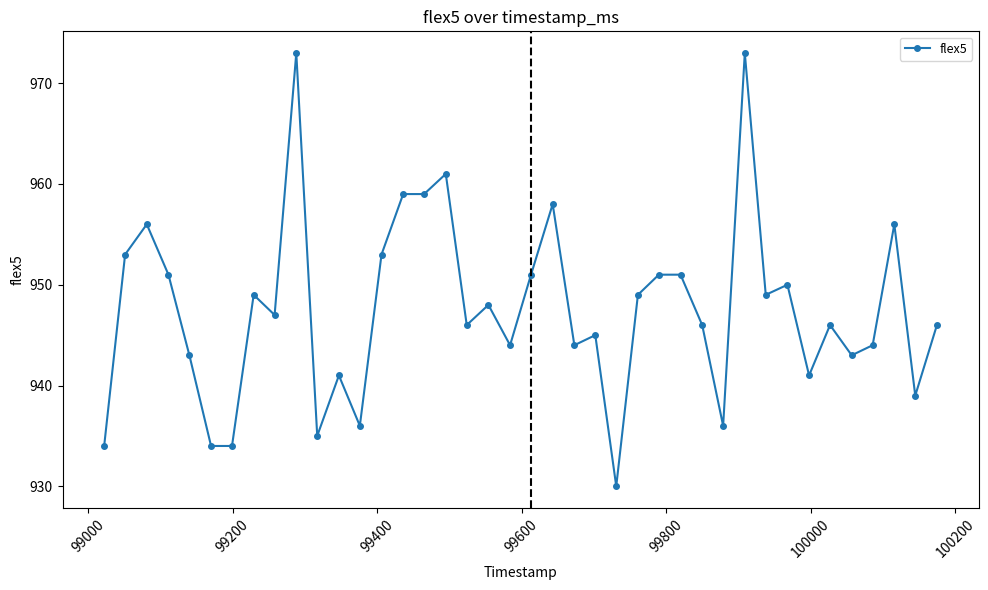

What is the sum of all values?

37904